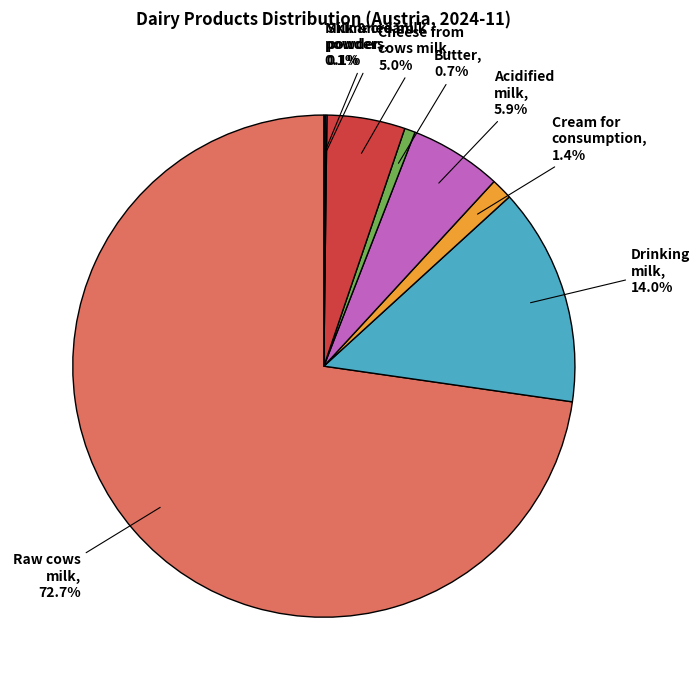

Is there a majority slice in this chart?

Yes